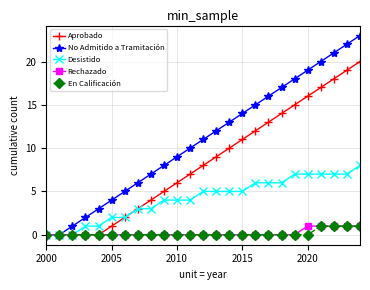

How many lines are shown in the chart?

5